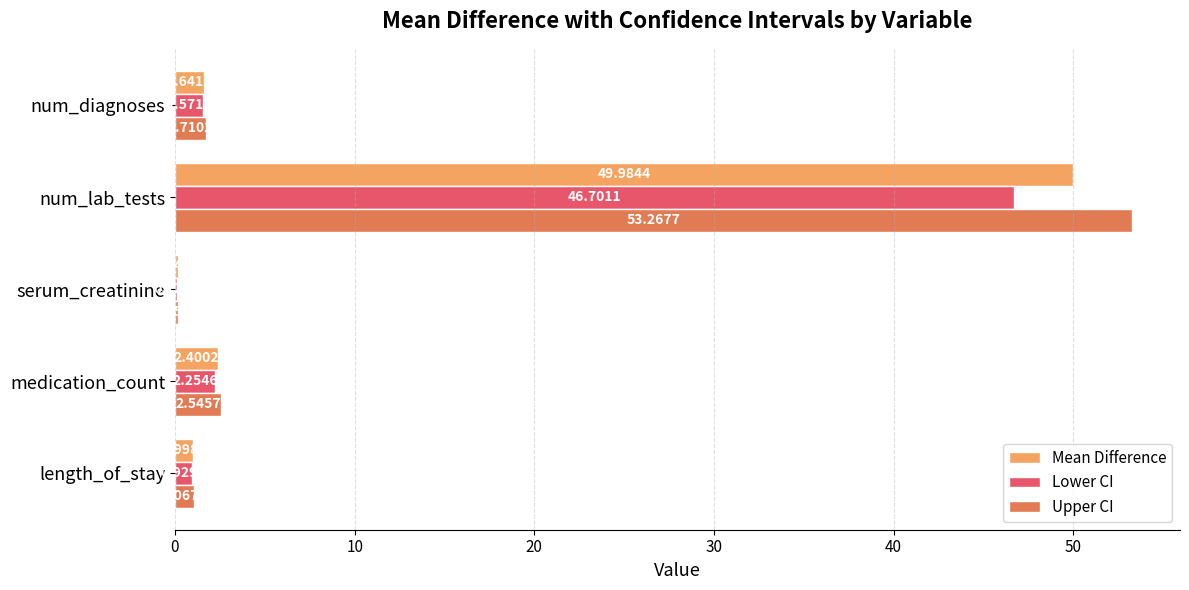

Which category has the highest value across all series?

num_lab_tests